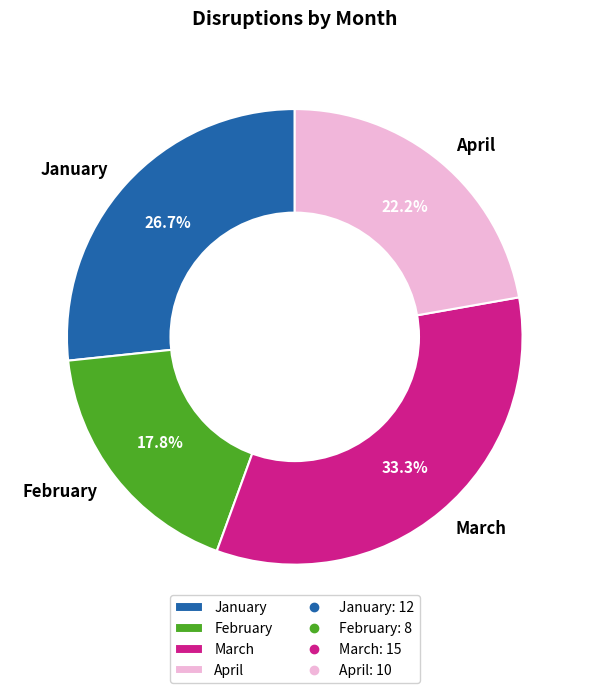

Does January account for over 50% of the chart?

No